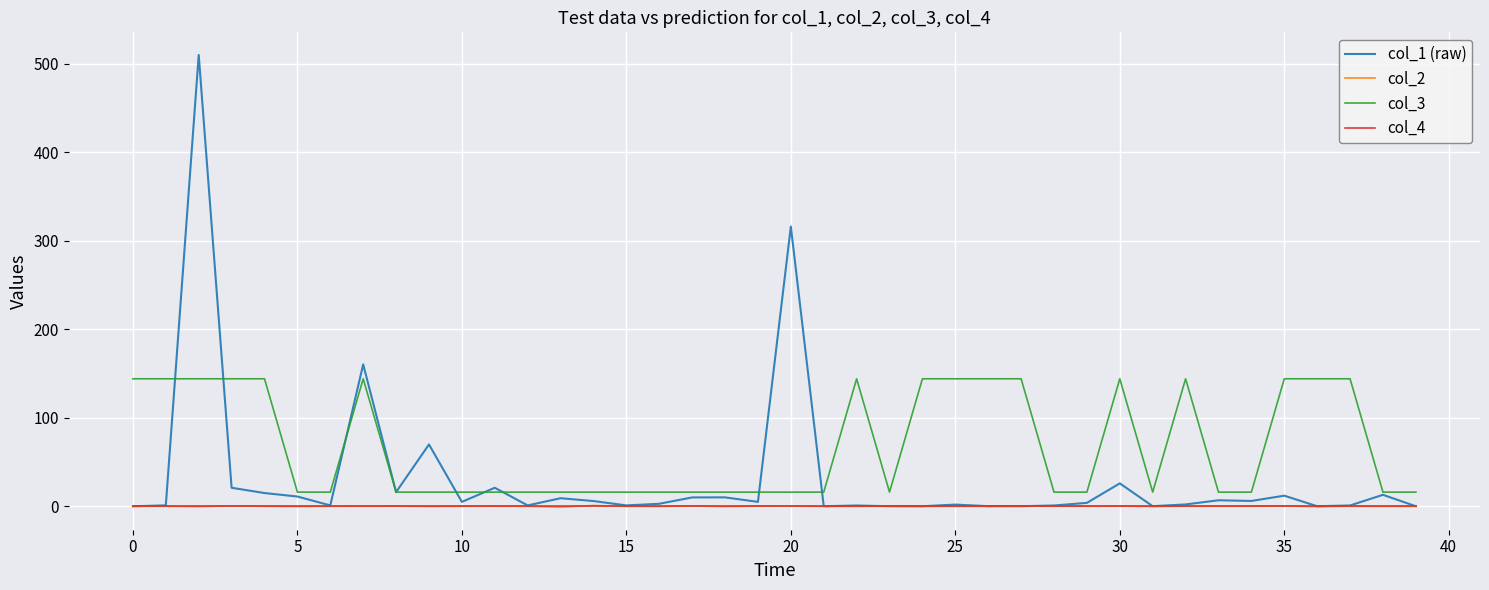

Which series has the largest total across all categories?

col_3